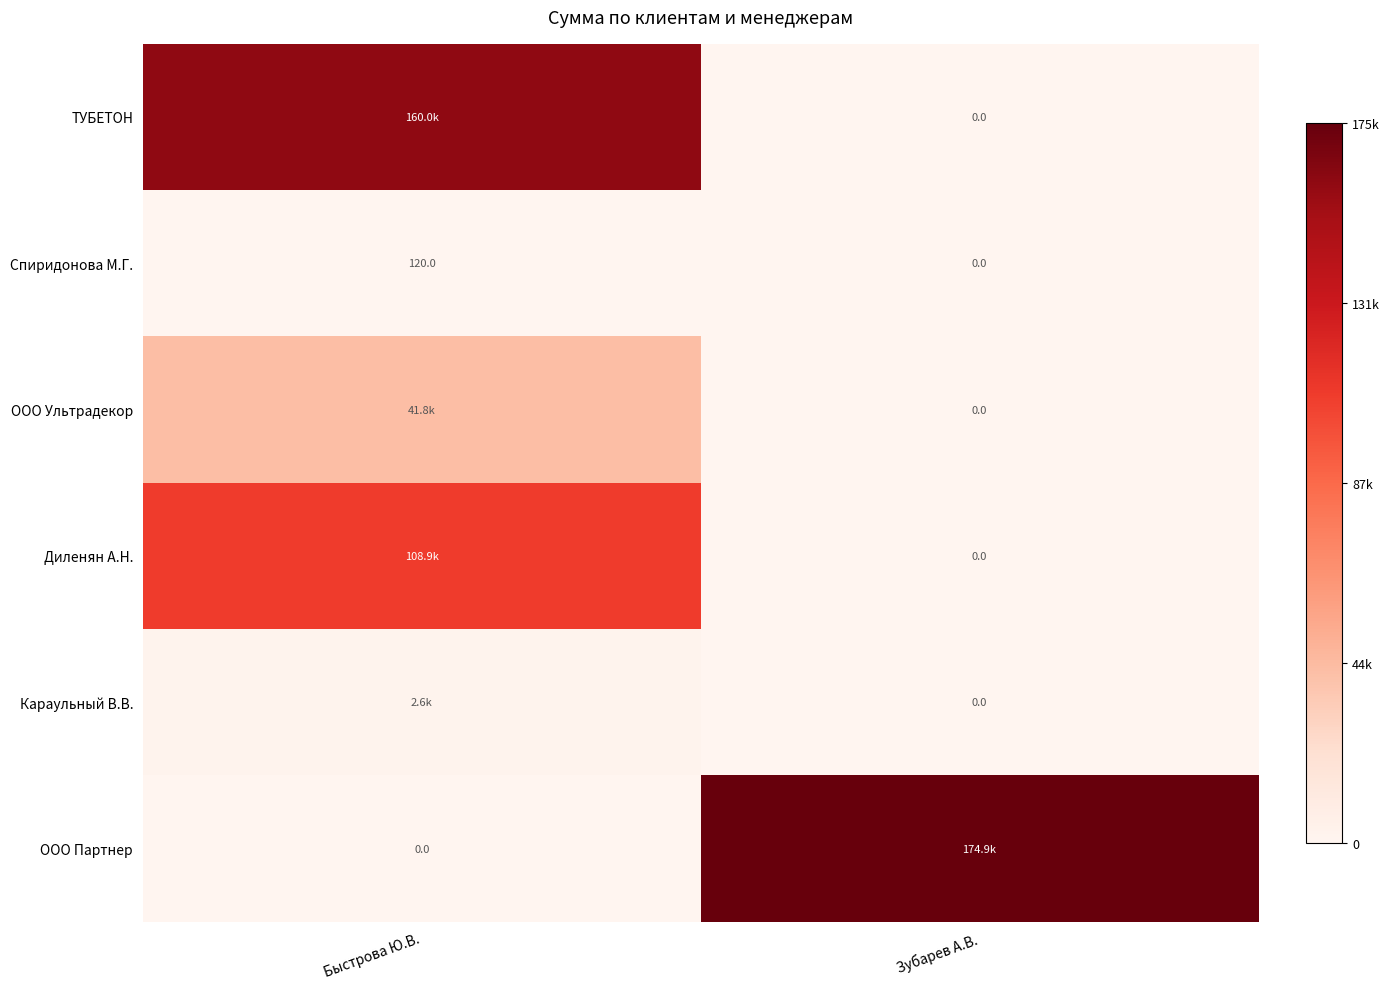

At Быстрова Ю.В., list the series in order from largest to smallest.

ТУБЕТОН, Диленян А.Н., ООО Ультрадекор, Караульный В.В., Спиридонова М.Г., ООО Партнер